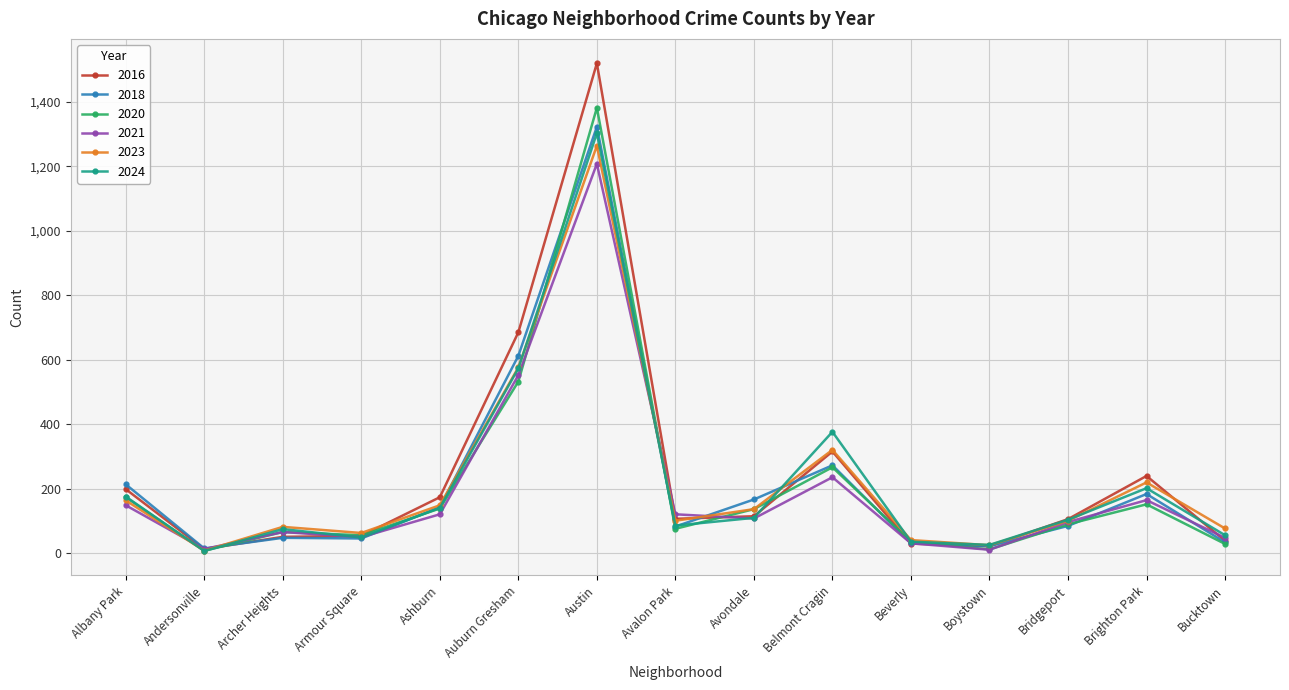

At which label is 2023 closest to 635?

Auburn Gresham